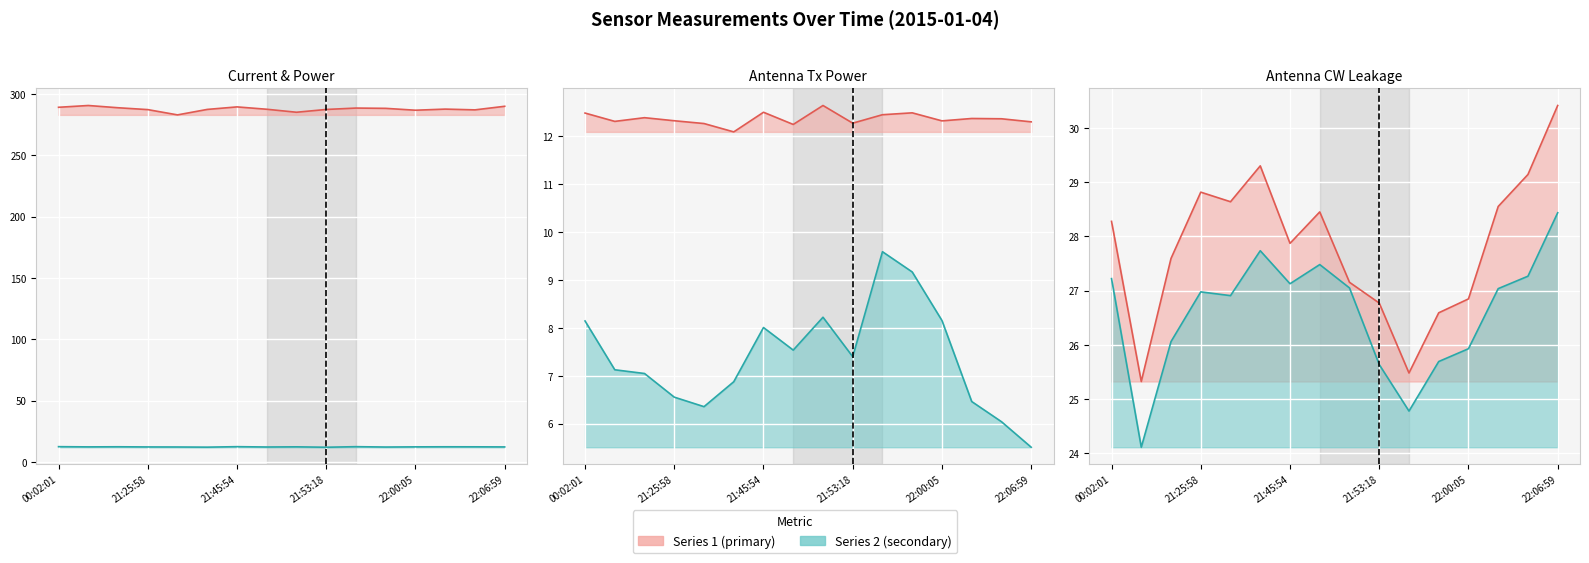

Count the number of categories in the chart.

16